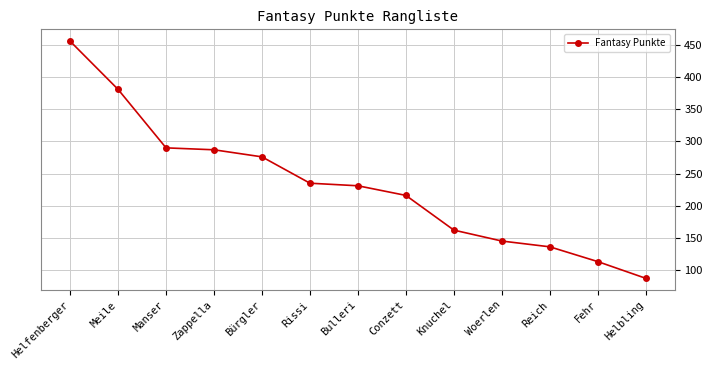

Where is the data nearest to the value 271?

Bürgler